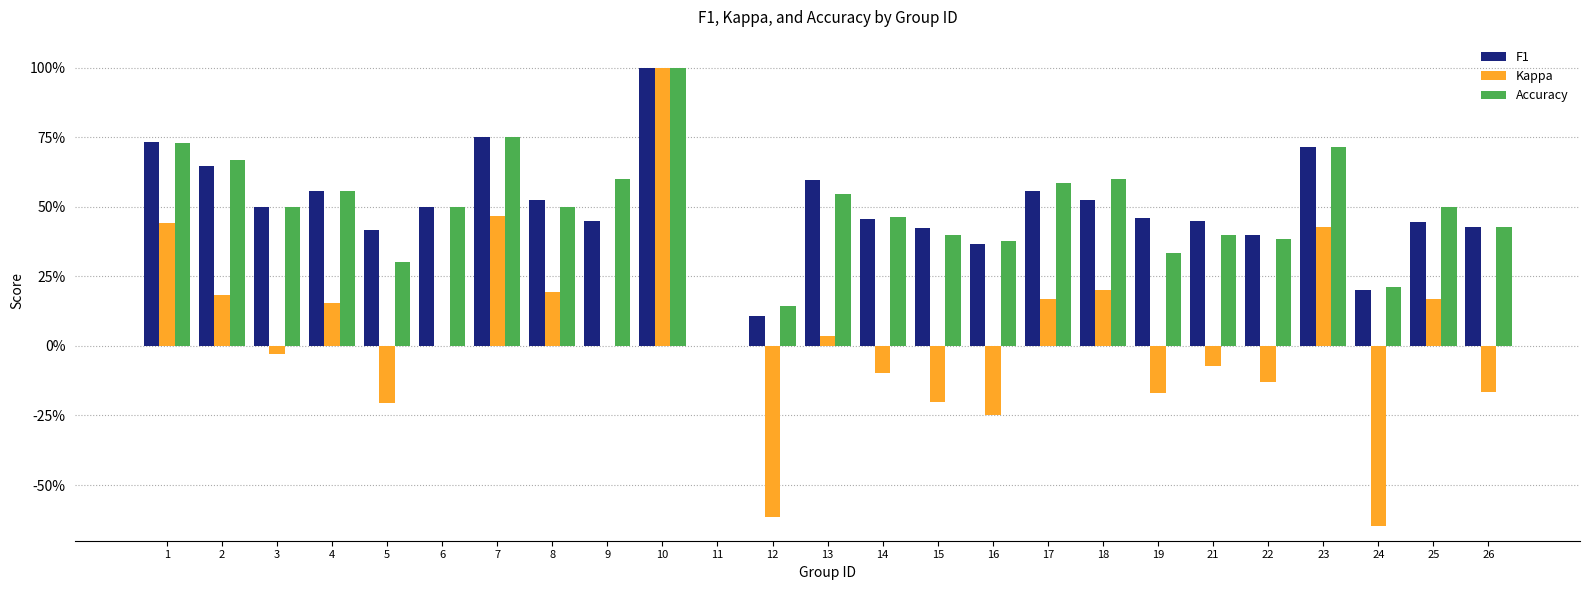

What is the value of the F1 bar at the 22nd from the left?

0.7